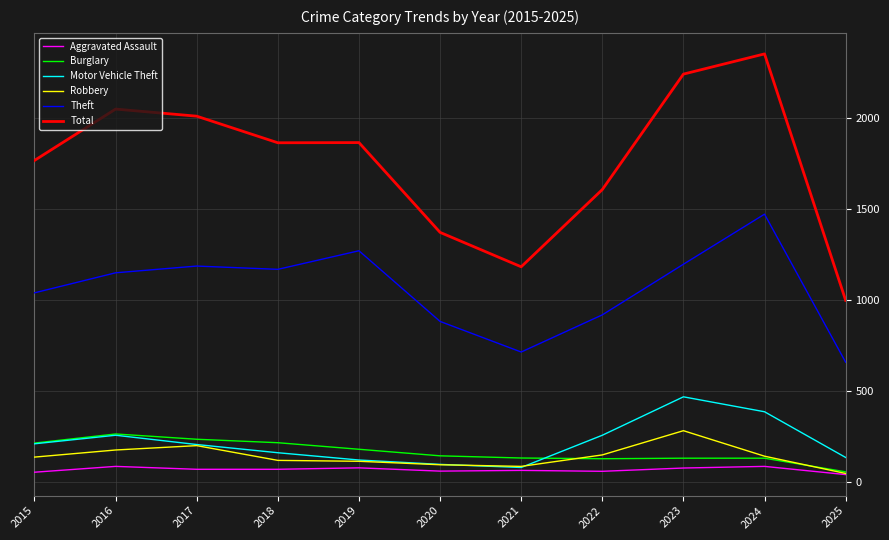

Which series has the largest total across all categories?

Total